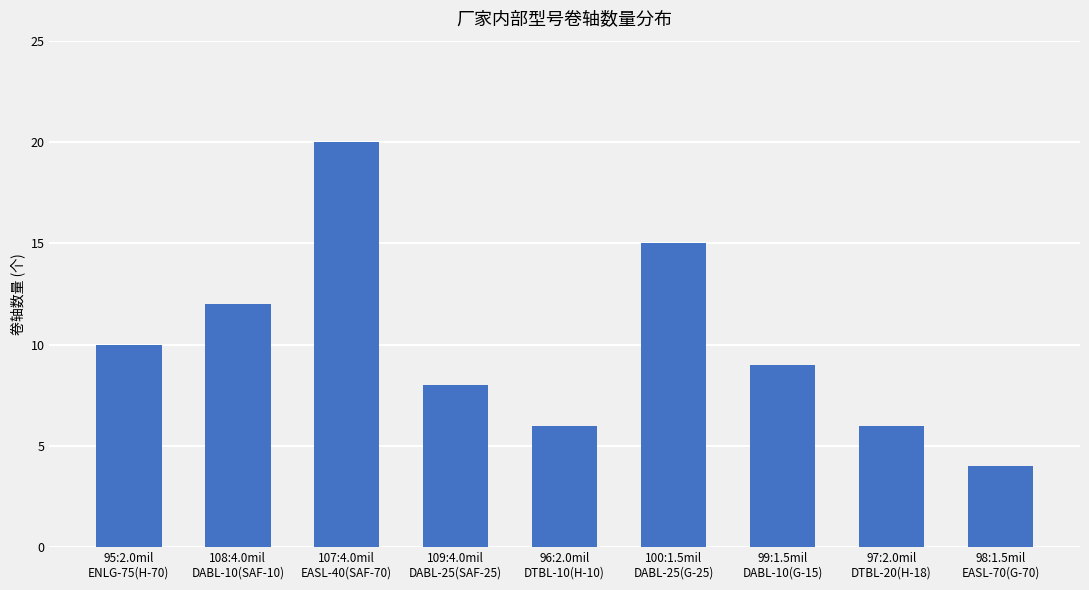

At which label does the data first exceed 9?

95:2.0mil
ENLG-75(H-70)